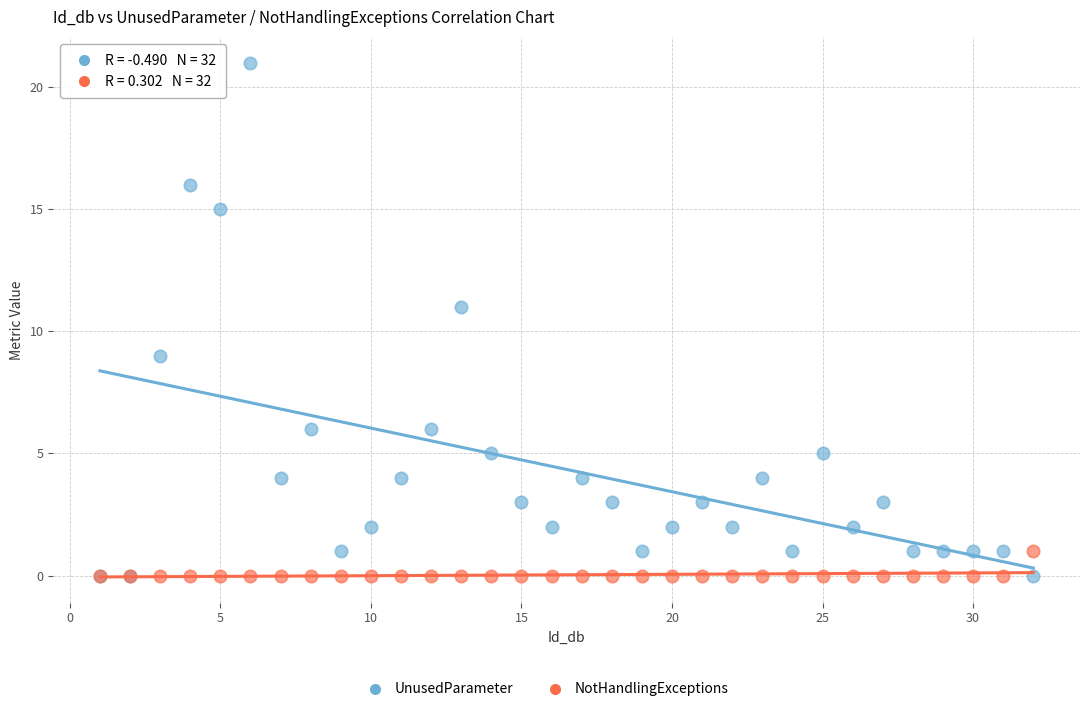

Which series has the widest spread of Y values?

UnusedParameter